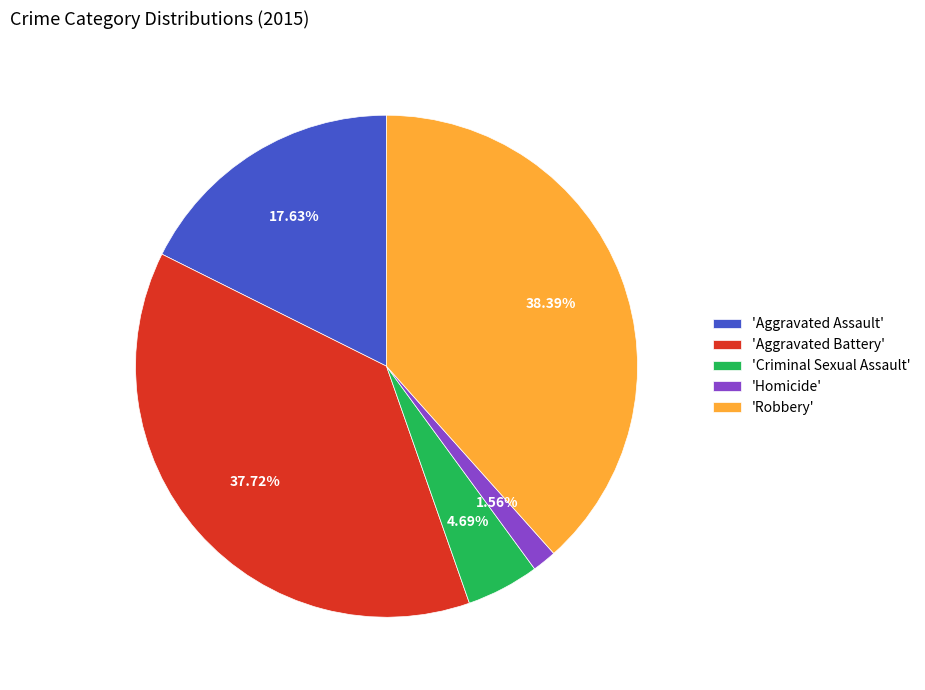

Does any single category account for the majority?

No